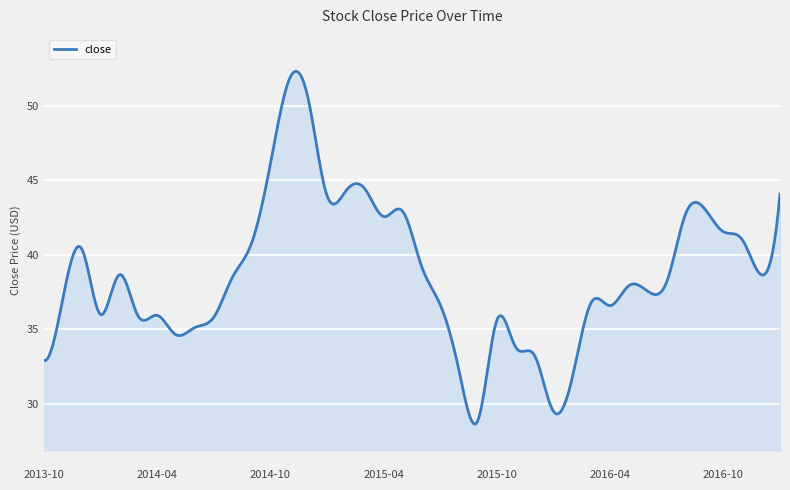

What is the smallest value displayed?

28.7